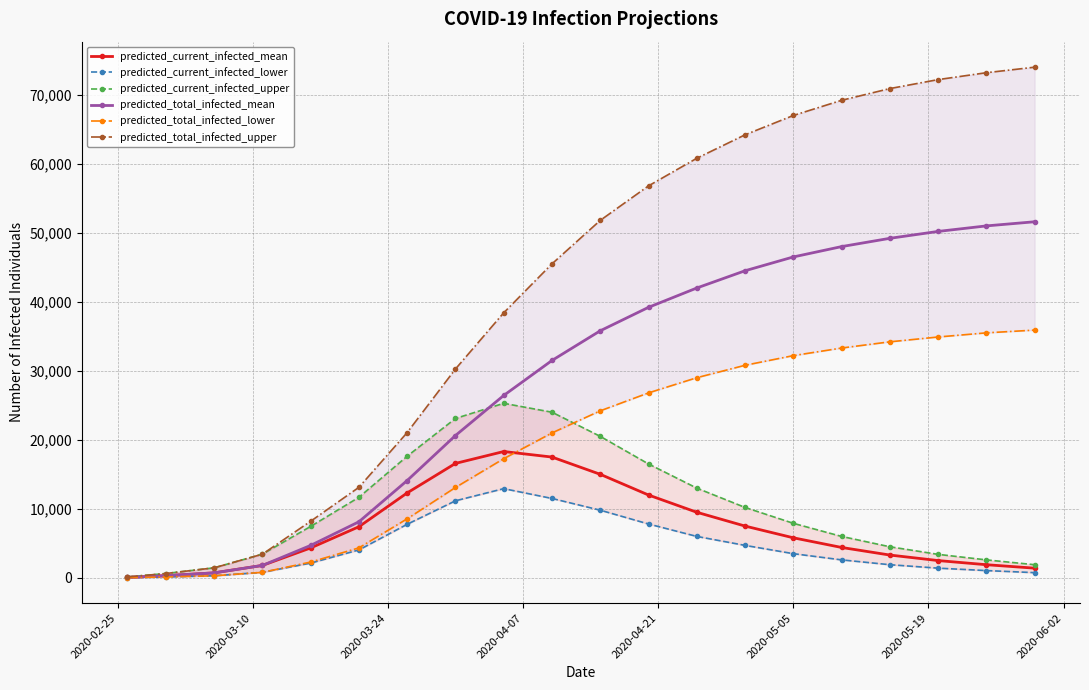

What are all the series names shown in the legend?

predicted_current_infected_mean, predicted_current_infected_lower, predicted_current_infected_upper, predicted_total_infected_mean, predicted_total_infected_lower, predicted_total_infected_upper